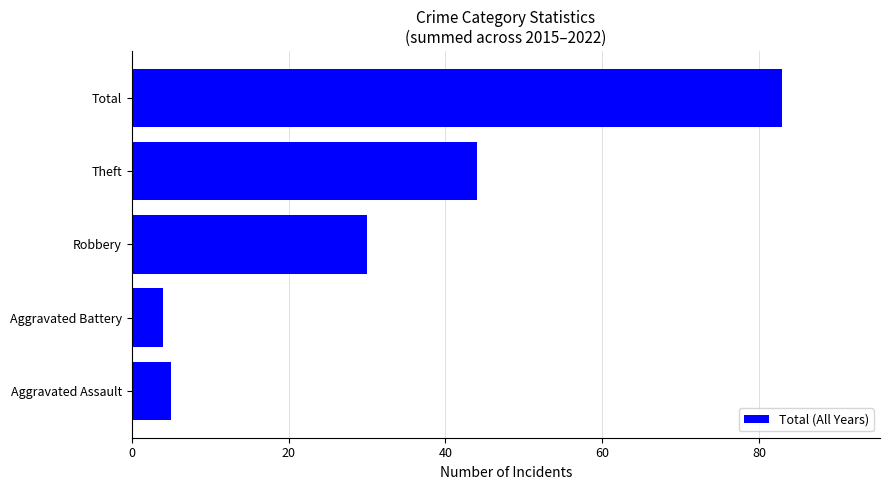

Reading bottom to top, extract all data points from this chart.

Aggravated Assault=5	Aggravated Battery=4	Robbery=30	Theft=44	Total=83